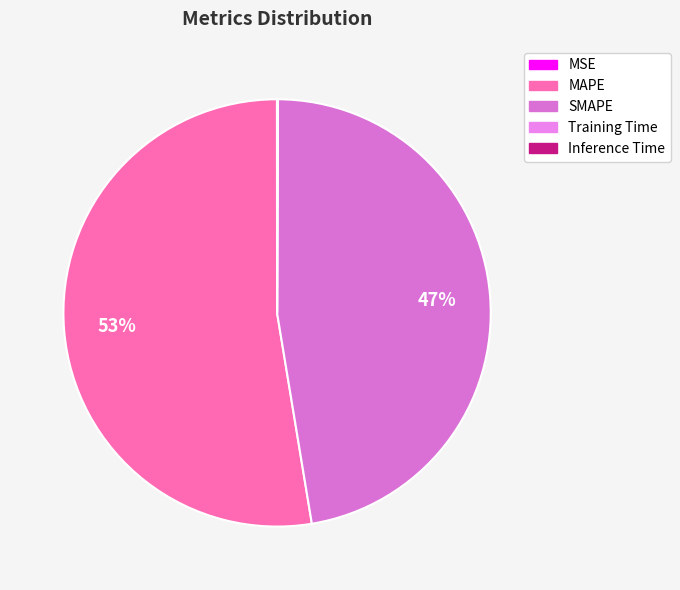

Is it true that Inference Time is 0% of the pie?

True